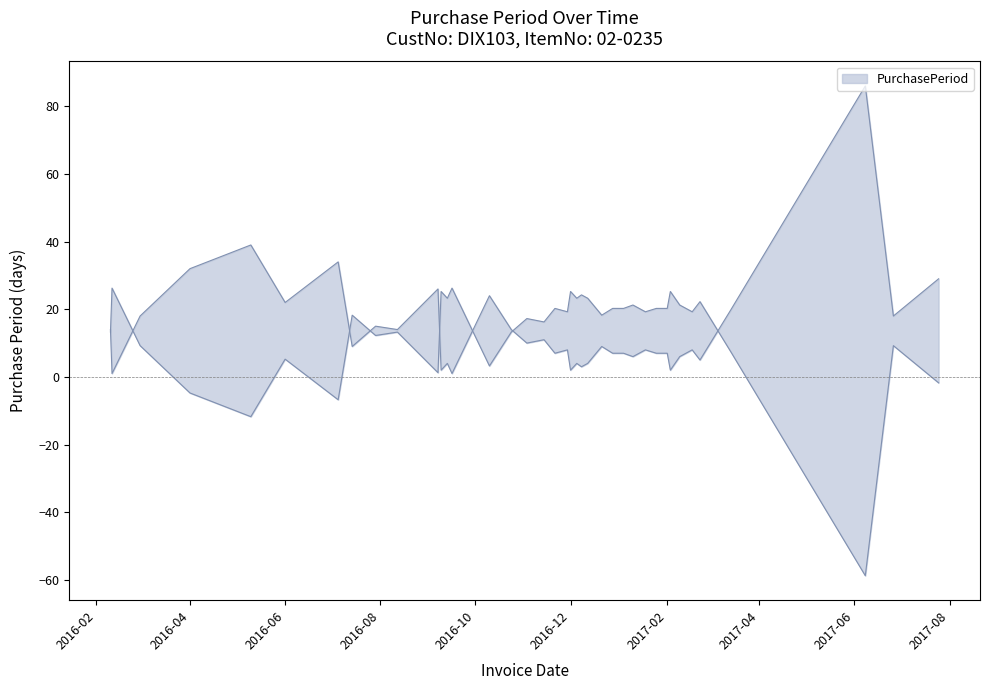

Reading left to right, what are all the values shown in this chart?

14	1	18	32	39	22	34	9	15	14	26	2	4	2	1	24	14	10	11	7	8	2	4	3	4	9	7	7	6	8	7	7	2	6	8	5	20	86	18	29